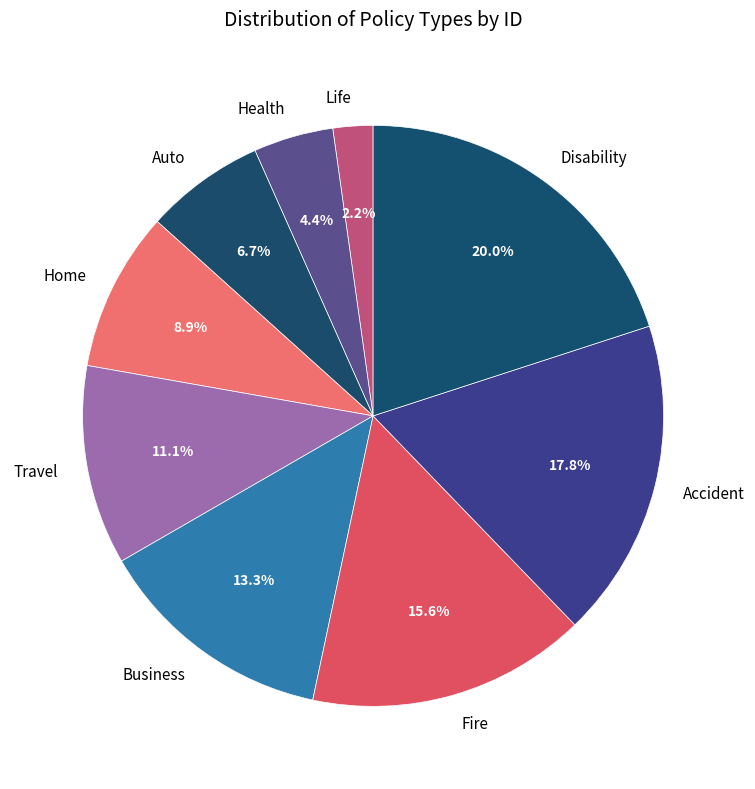

Is it true that Auto is 1% of the pie?

False